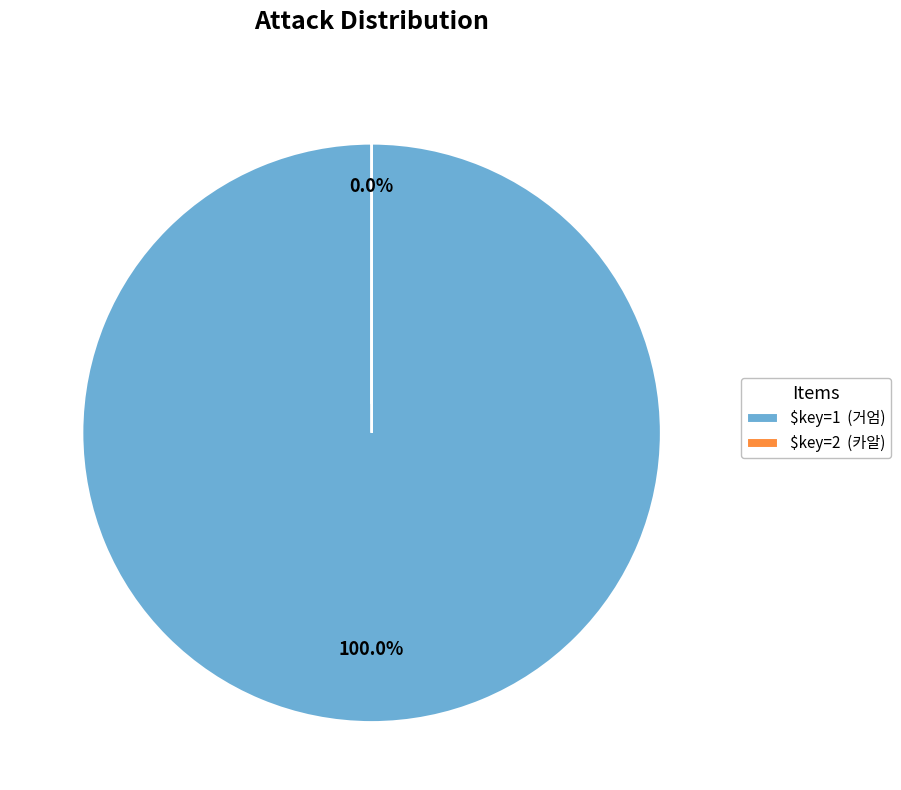

Is there any slice that represents more than half of the pie?

Yes